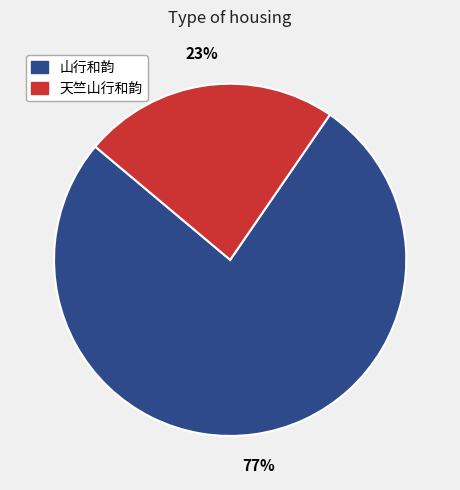

To the nearest percent, what is the average slice percentage?

50%